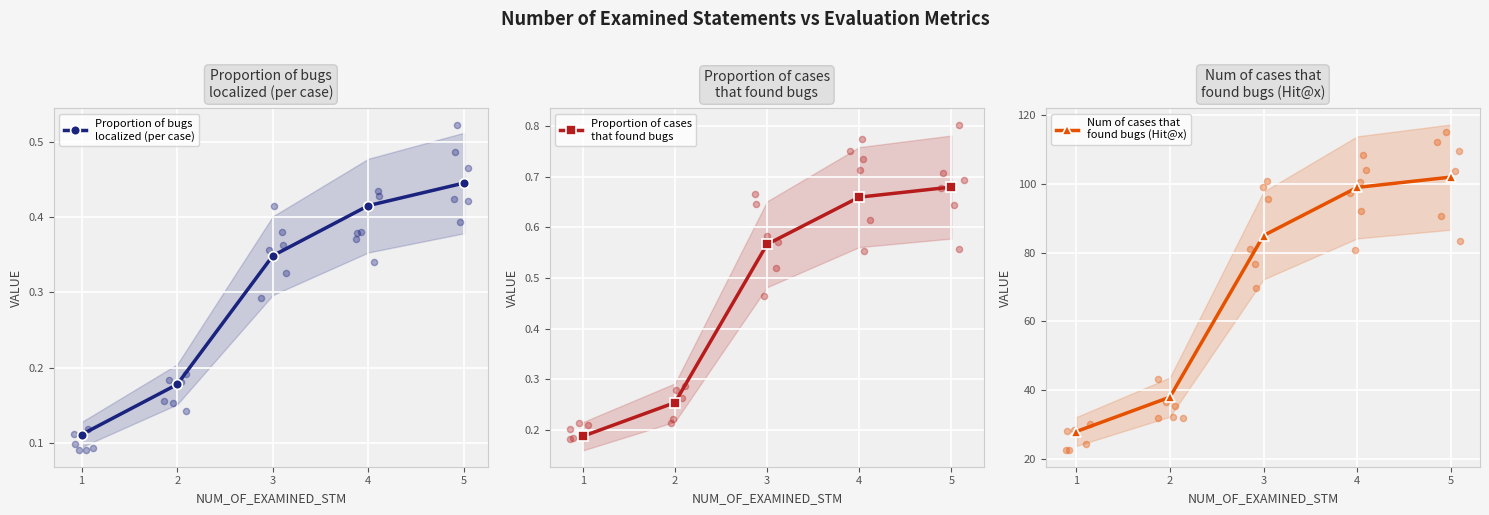

At which category is the sum across all series the highest?

5